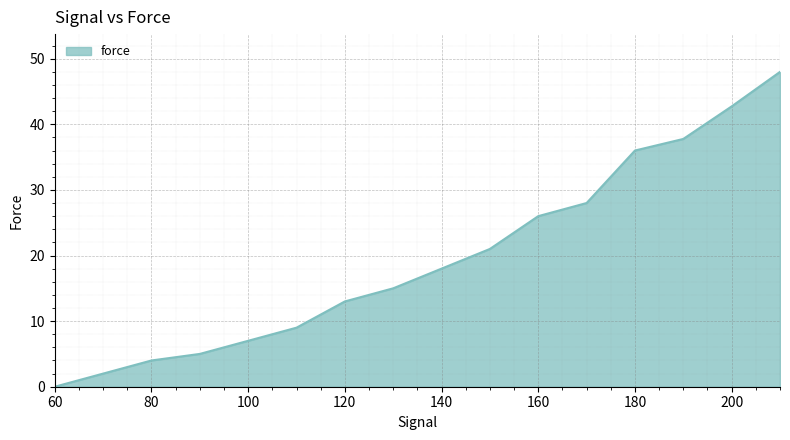

Count the number of data series in this chart.

1